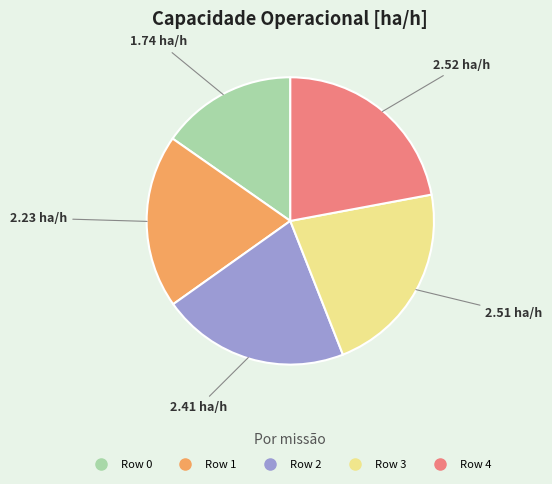

Count the number of slices in the pie.

5